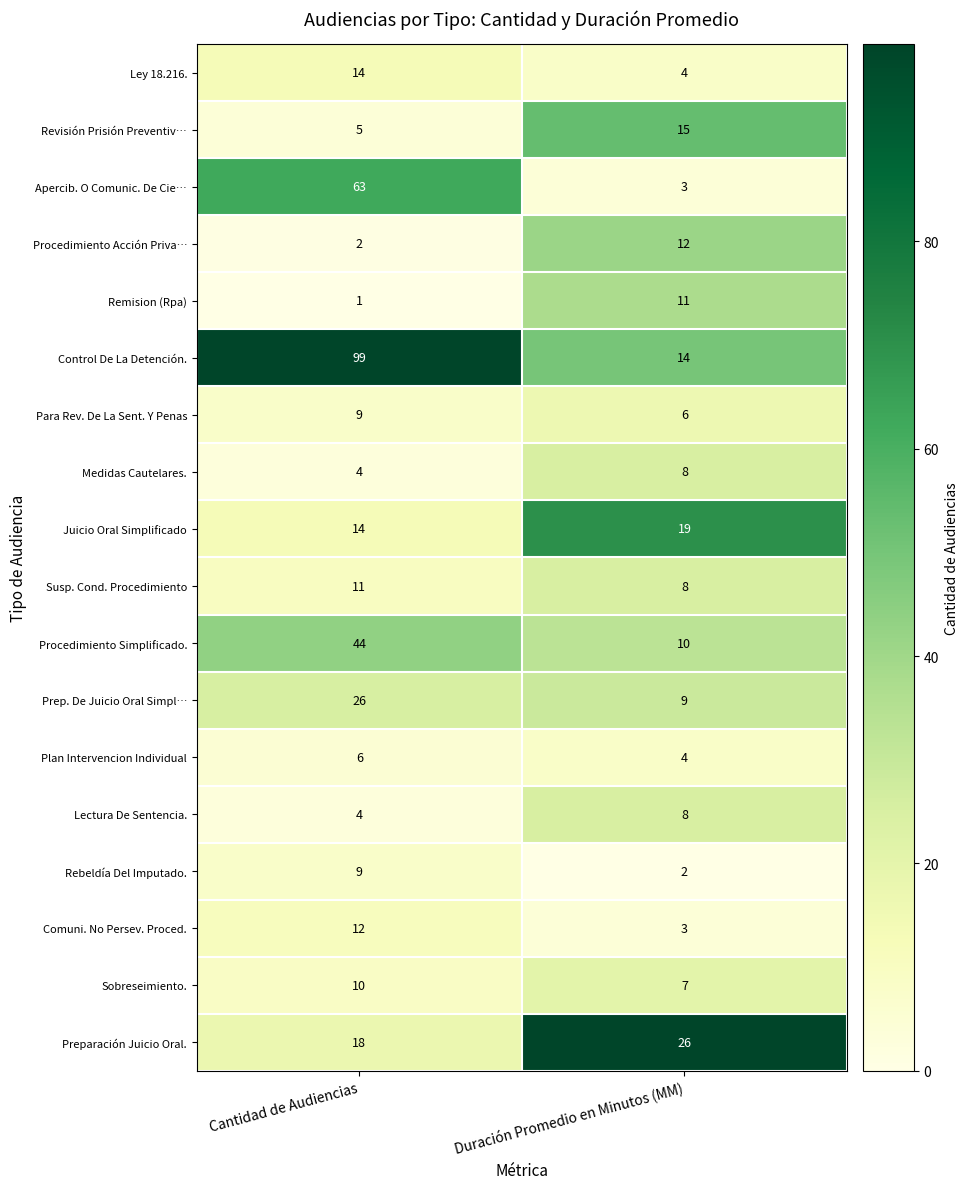

At which category does the chart reach its peak across all series?

Cantidad de Audiencias